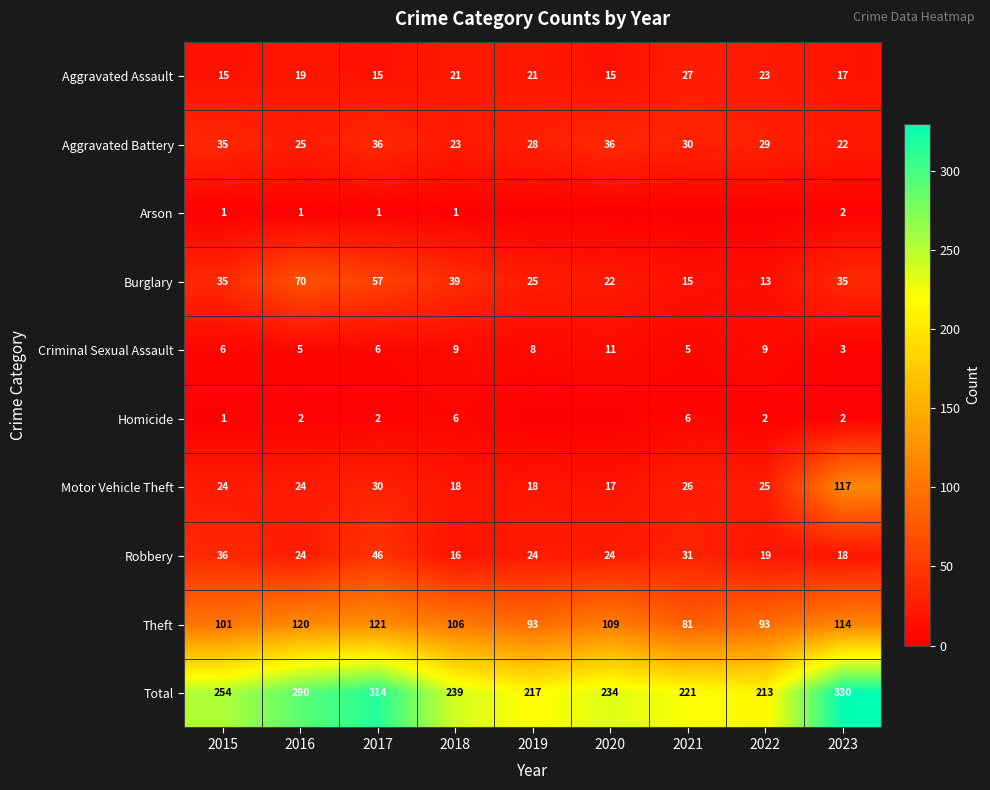

Read the Burglary value at 2023, to the nearest 10.

40